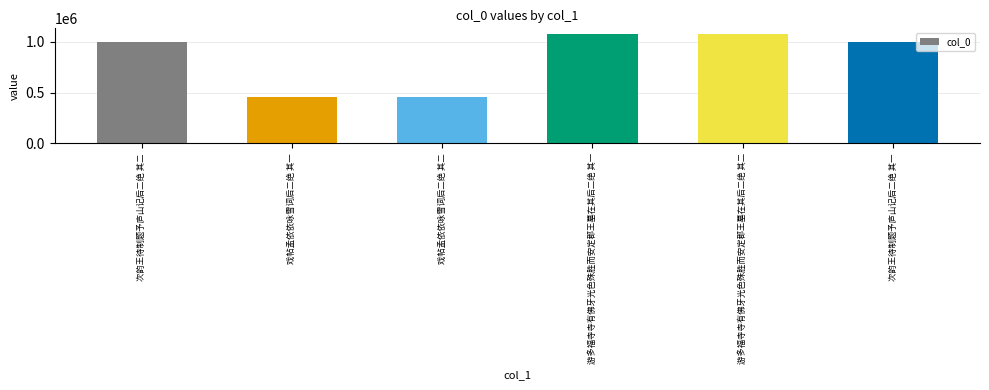

What is the difference between the maximum and minimum values?

622321